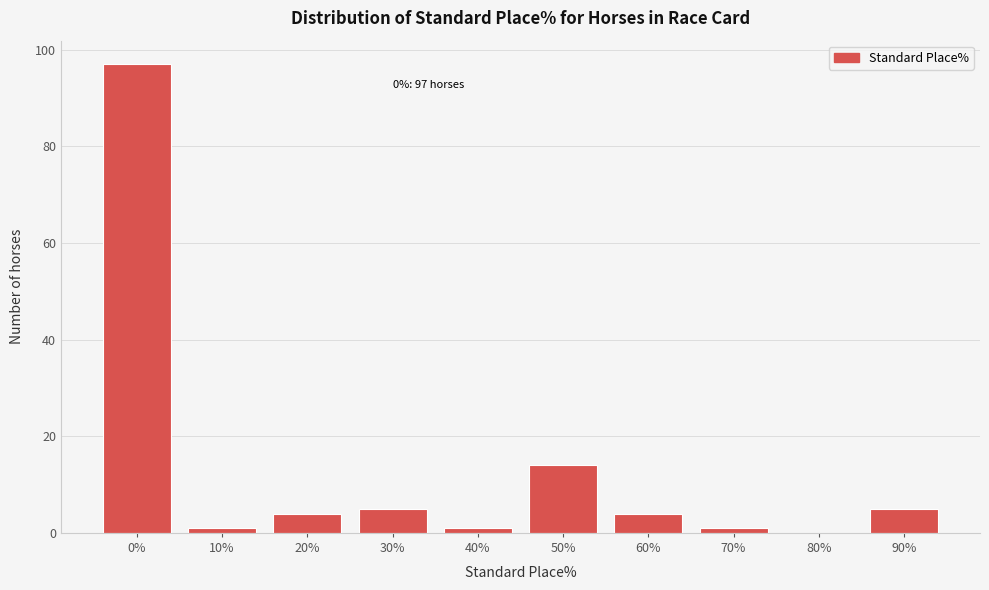

Reading left to right, transcribe all the data shown in this chart.

0%=97	10%=1	20%=4	30%=5	40%=1	50%=14	60%=4	70%=1	80%=0	90%=5